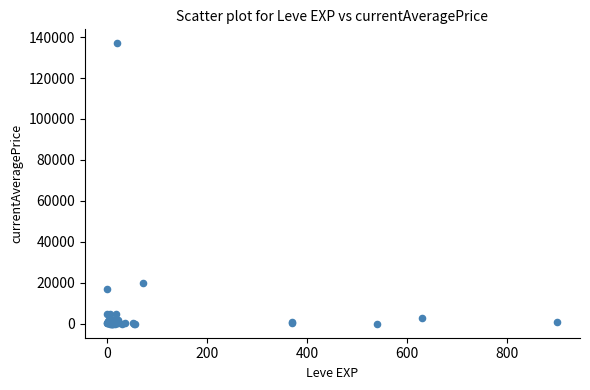

What Y value in the scatter plot is closest to 68472?

20000.0